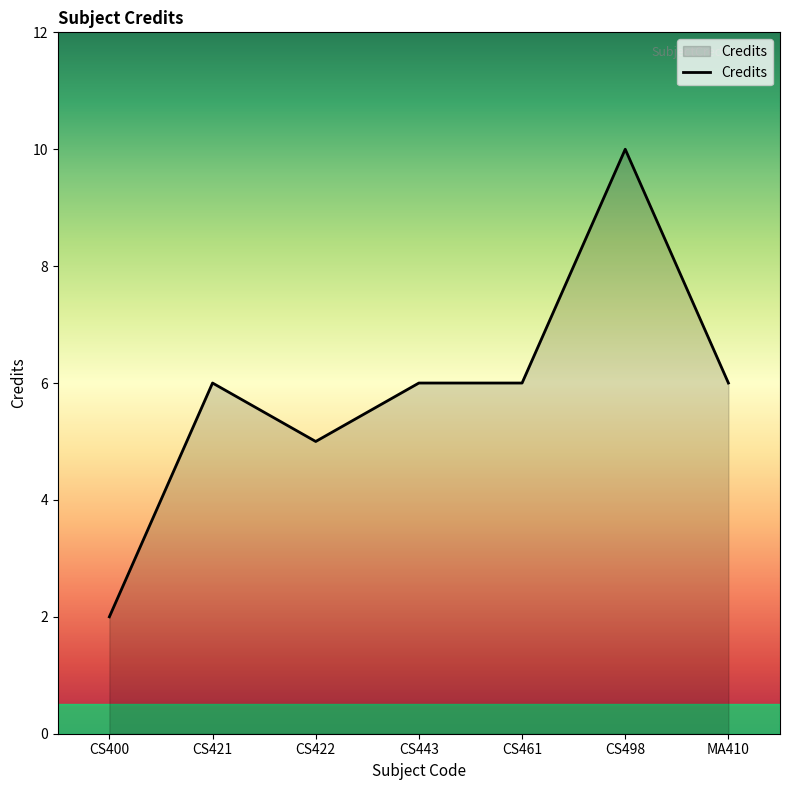

What value does the data have at CS400?

2